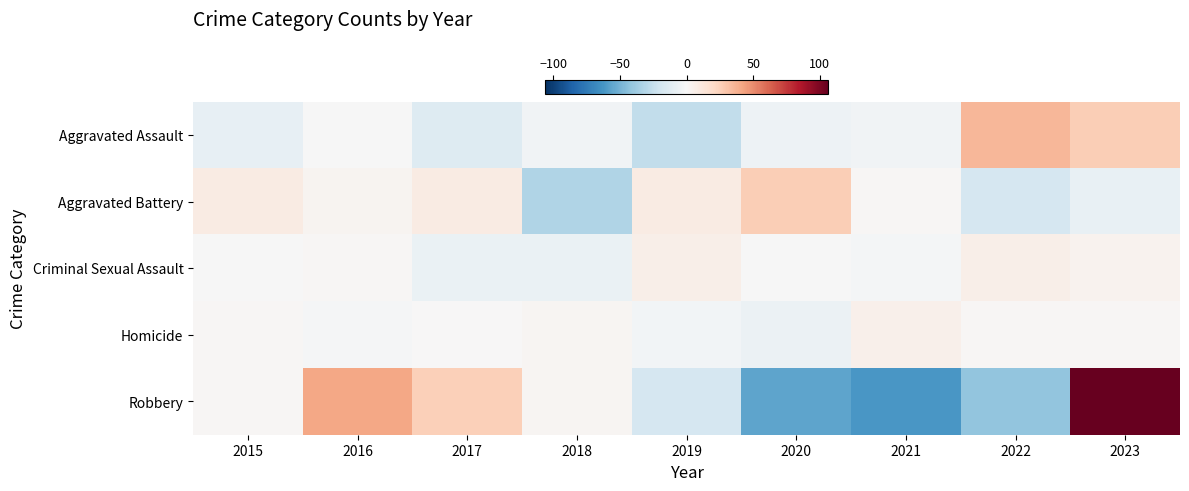

Reading left to right, list all the values displayed in this chart.

Aggravated Assault: 2015=-8.6	2016=-0.6	2017=-13.6	2018=-3.6	2019=-26.6	2020=-5.6	2021=-3.6	2022=35.4	2023=26.4
Aggravated Battery: 2015=9.1	2016=3.1	2017=9.1	2018=-31.9	2019=9.1	2020=26.1	2021=1.1	2022=-17.9	2023=-7.9
Criminal Sexual Assault: 2015=-0.4	2016=1.6	2017=-7.4	2018=-7.4	2019=6.6	2020=-0.4	2021=-2.4	2022=6.6	2023=3.6
Homicide: 2015=1.0	2016=-1.0	2017=0.0	2018=2.0	2019=-3.0	2020=-6.0	2021=5.0	2022=1.0	2023=1.0
Robbery: 2015=1.3	2016=41.3	2017=25.3	2018=2.3	2019=-17.7	2020=-55.7	2021=-61.7	2022=-41.7	2023=106.3